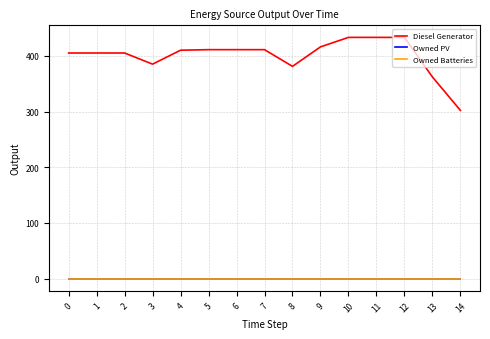

Reading left to right, extract all data points from this chart.

Diesel Generator: 0=405	1=405	2=405	3=385	4=410	5=411	6=411	7=411	8=381	9=416	10=433	11=433	12=433	13=362	14=302
Owned PV: 0=0	1=0	2=0	3=0	4=0	5=0	6=0	7=0	8=0	9=0	10=0	11=0	12=0	13=0	14=0
Owned Batteries: 0=0	1=0	2=0	3=0	4=0	5=0	6=0	7=0	8=0	9=0	10=0	11=0	12=0	13=0	14=0